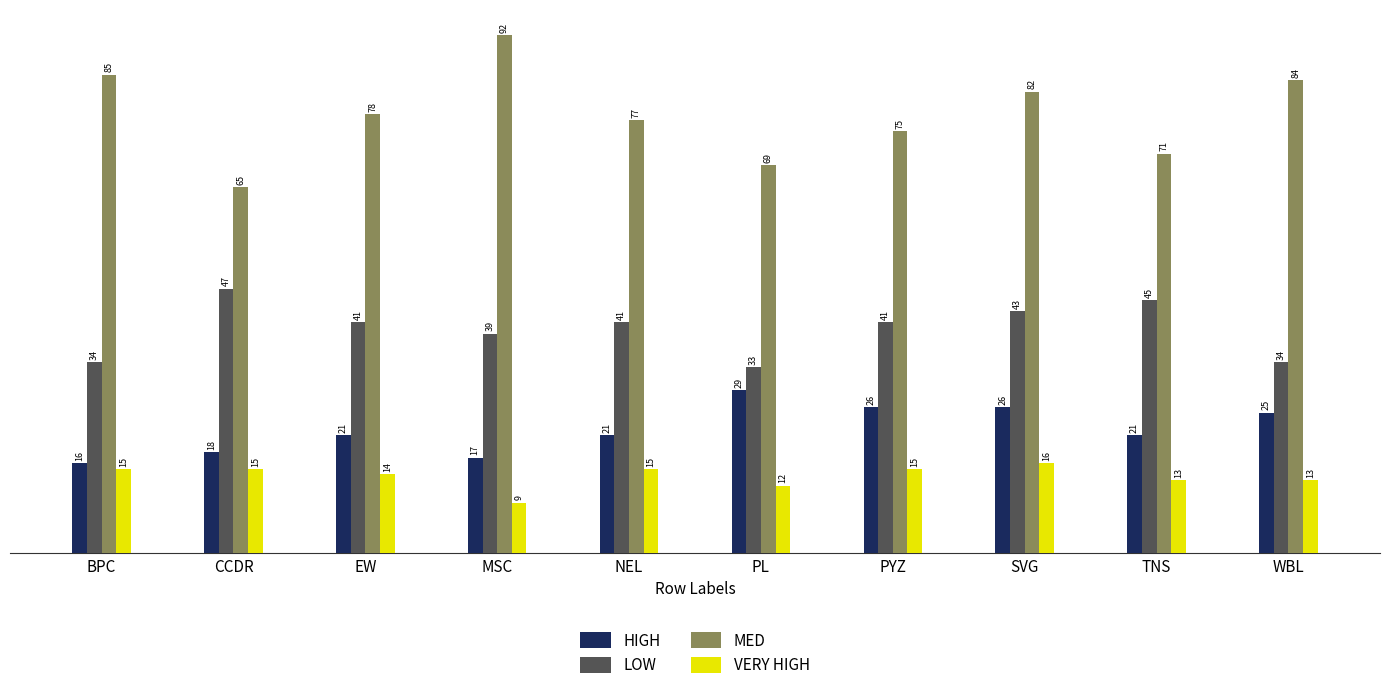

Rank the categories by MED value from lowest to highest.

CCDR, PL, TNS, PYZ, NEL, EW, SVG, WBL, BPC, MSC